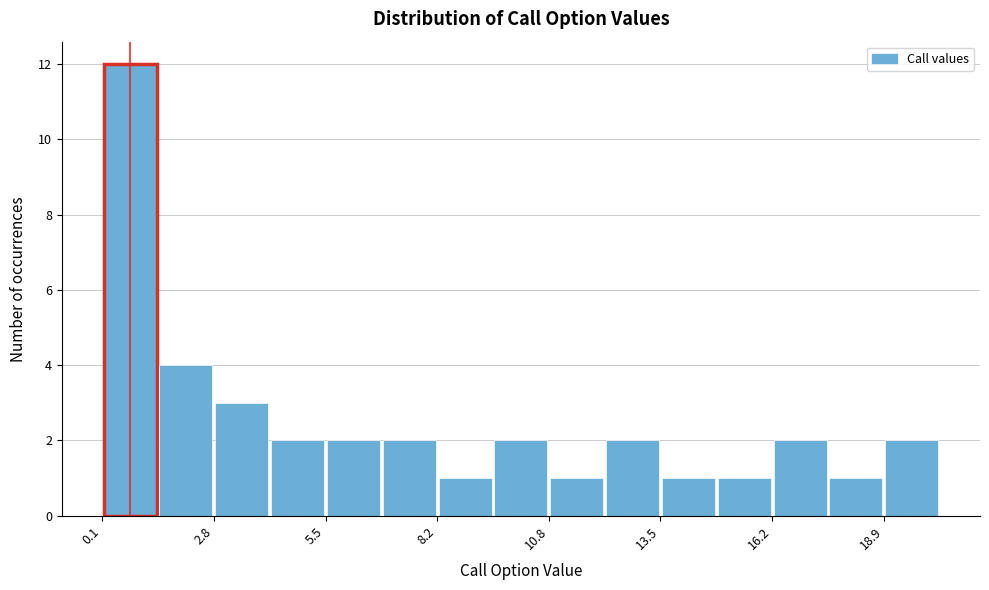

Read against the x-axis, roughly where is the centre of the tallest bar?

1.0